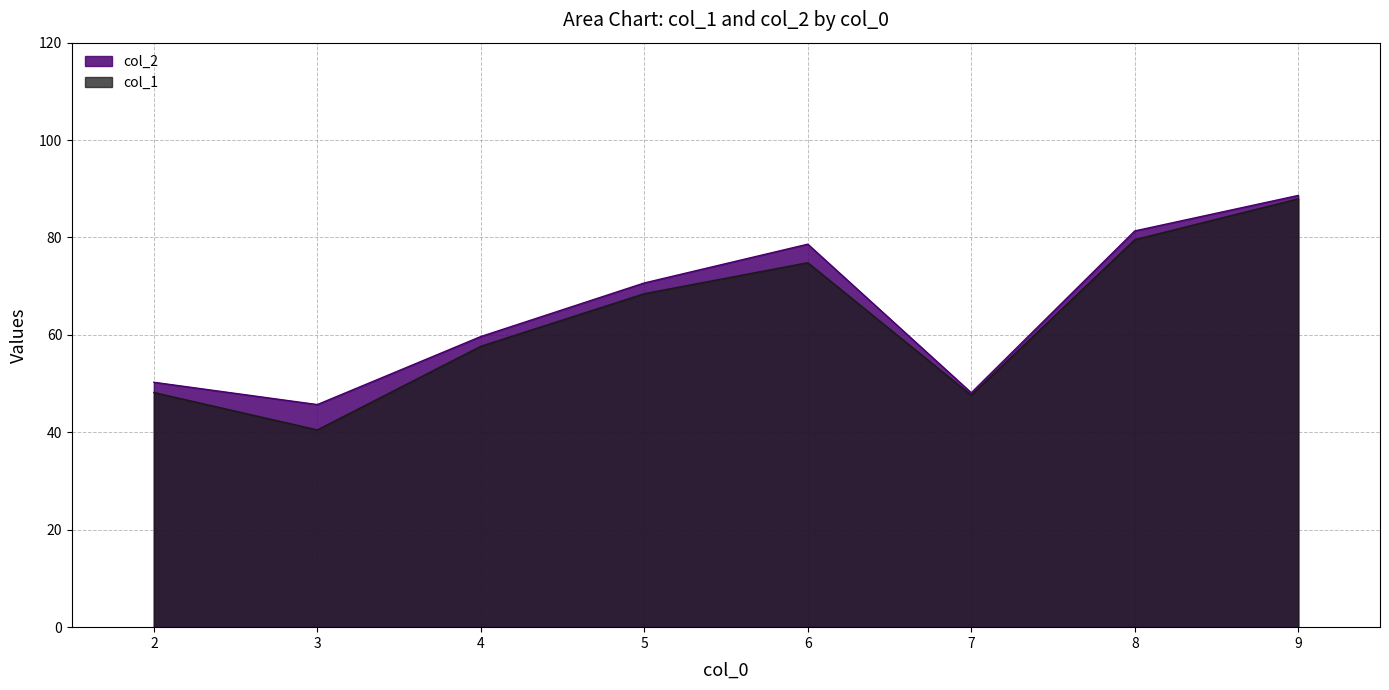

At which label does col_2 first exceed 70?

5